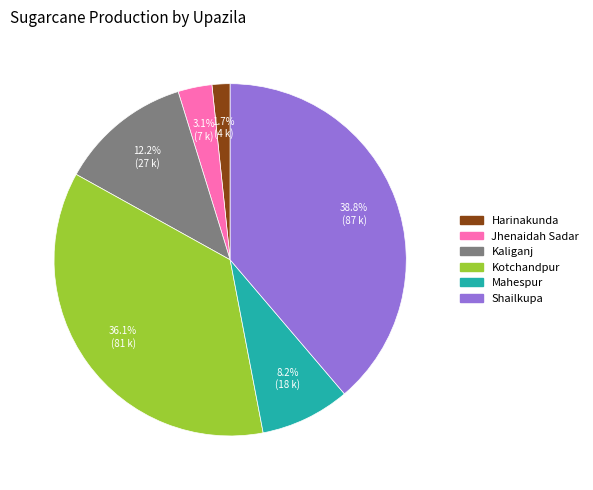

What is the total percentage of Shailkupa and Kotchandpur?

74.8%